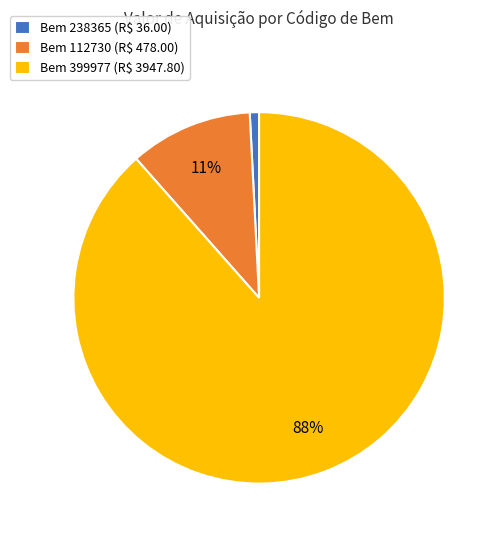

The Bem 399977 (R$ 3947.80) slice represents 79% of the pie. True or false?

False